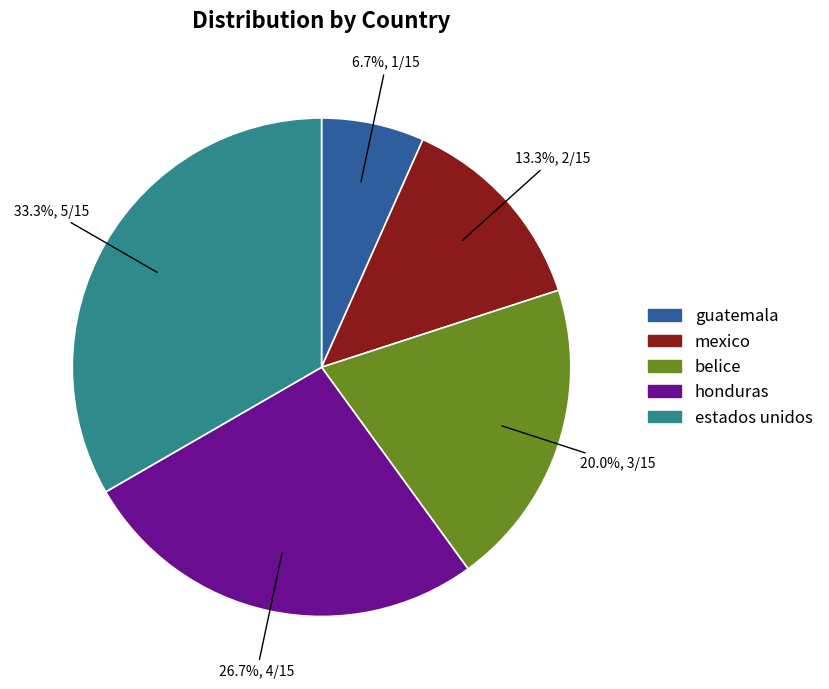

Which has a higher value, mexico or guatemala?

mexico